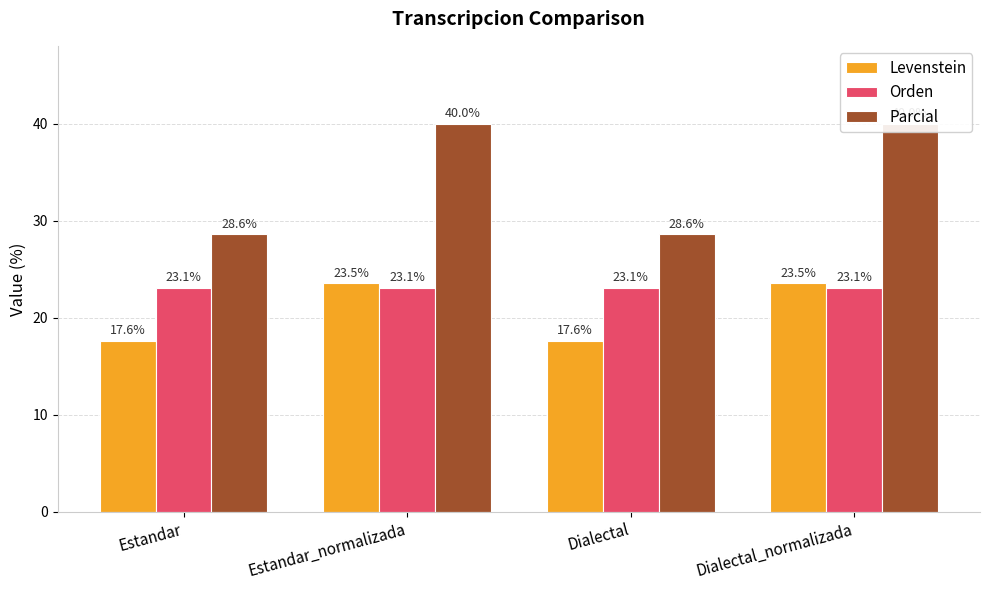

What is the minimum value for Levenstein?

17.6